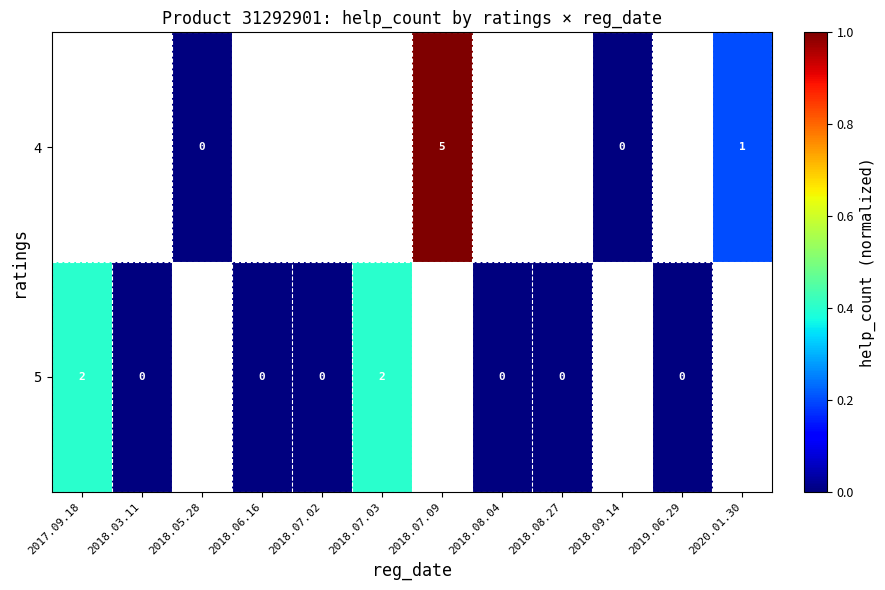

Rank the series by their maximum value, from highest to lowest.

row_0, row_1